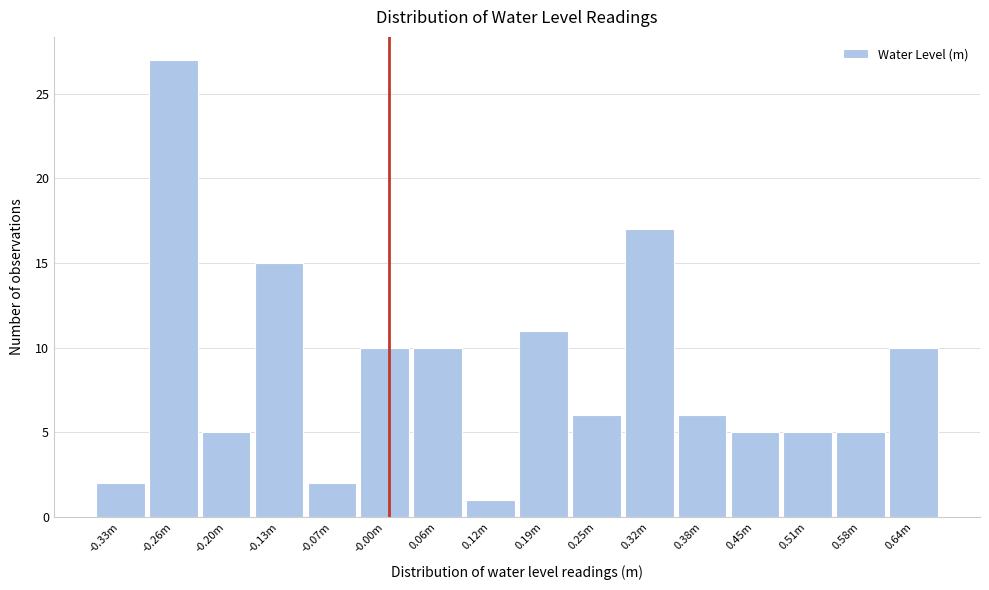

Reading left to right, transcribe all the data shown in this chart.

2	27	5	15	2	10	10	1	11	6	17	6	5	5	5	10